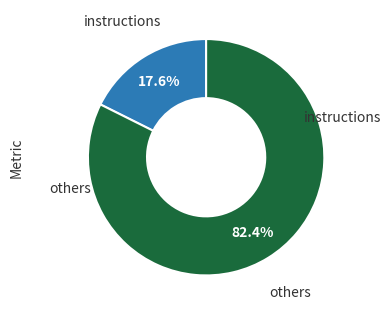

Is there a majority slice in this chart?

Yes